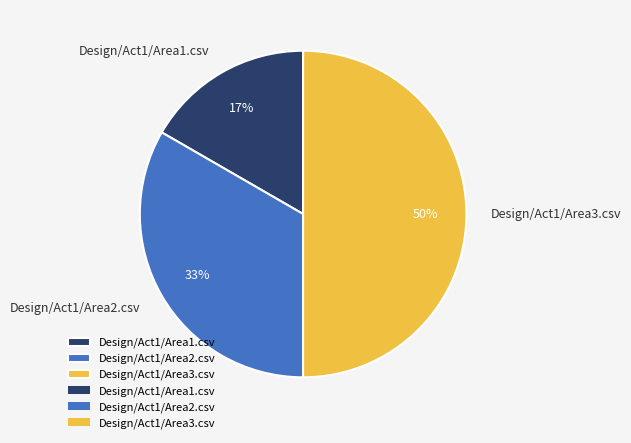

How many segments does this pie chart have?

3